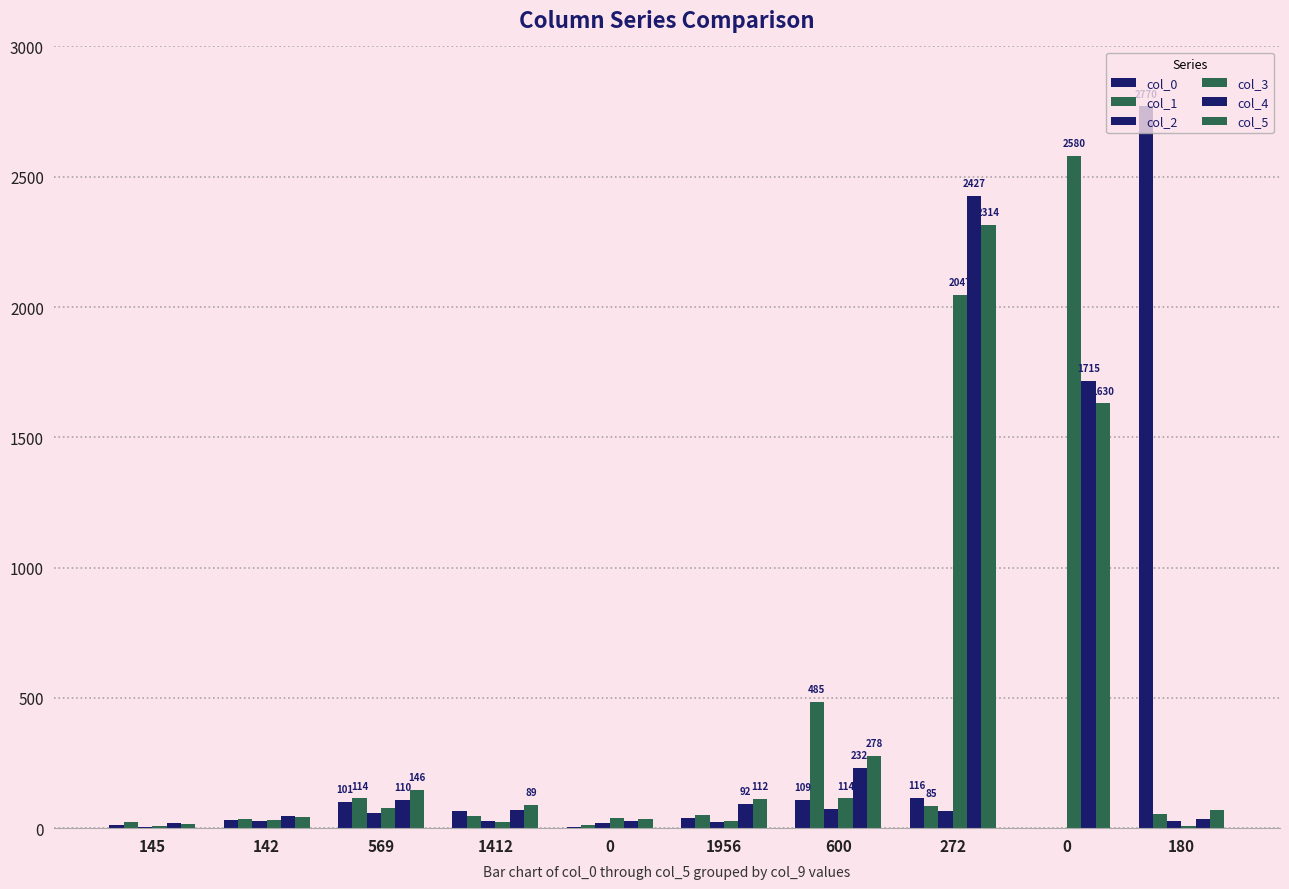

What is the value of the col_0 bar at the 2nd from the left?

32